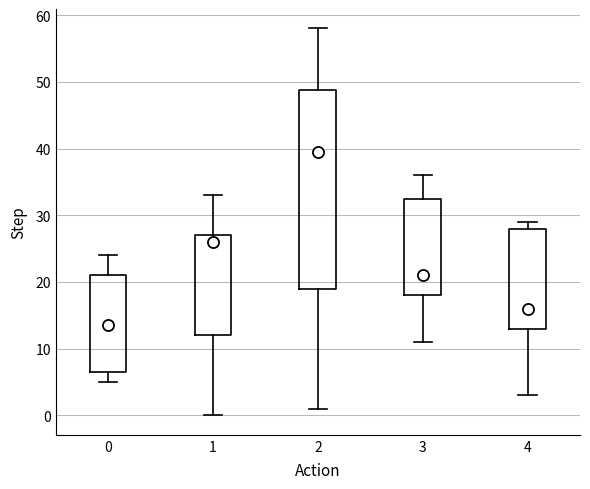

Where is the lower edge of the box at x = 1 on the y-axis? The values are not printed on the chart, so give them approximately, as read against the axis.

12